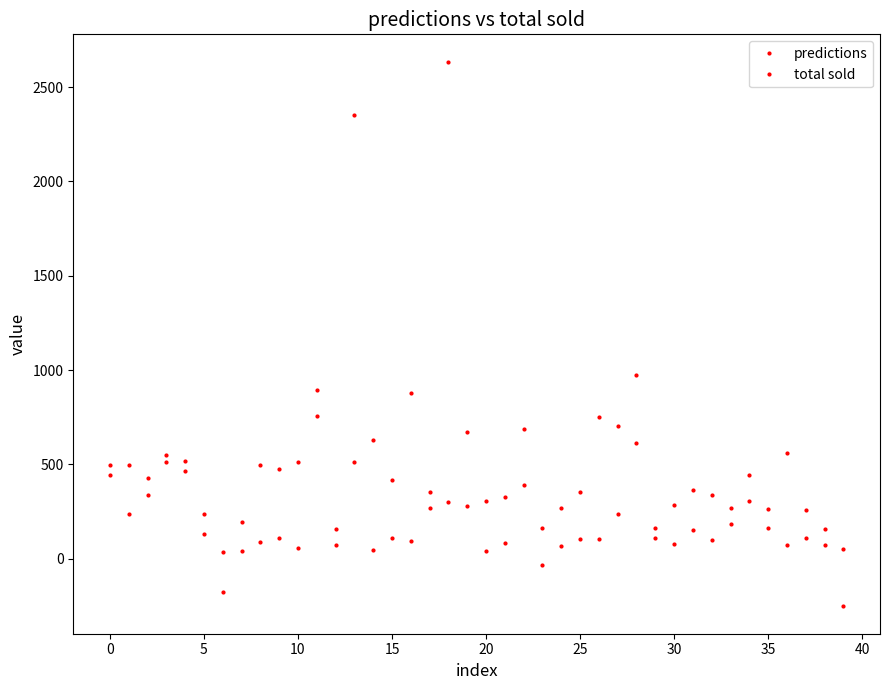

List the series in order of their overall mean, highest first.

predictions, total sold